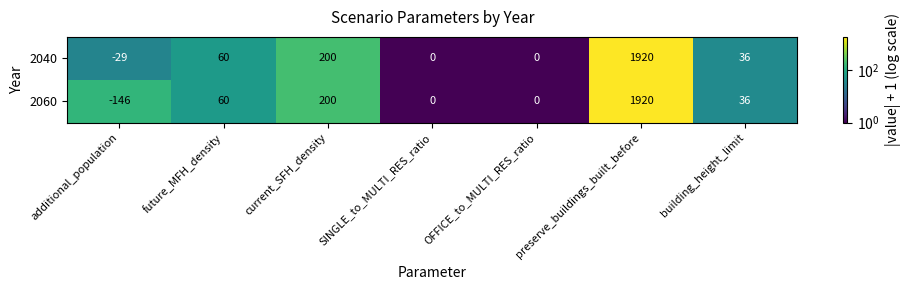

What is the greatest value displayed?

1920